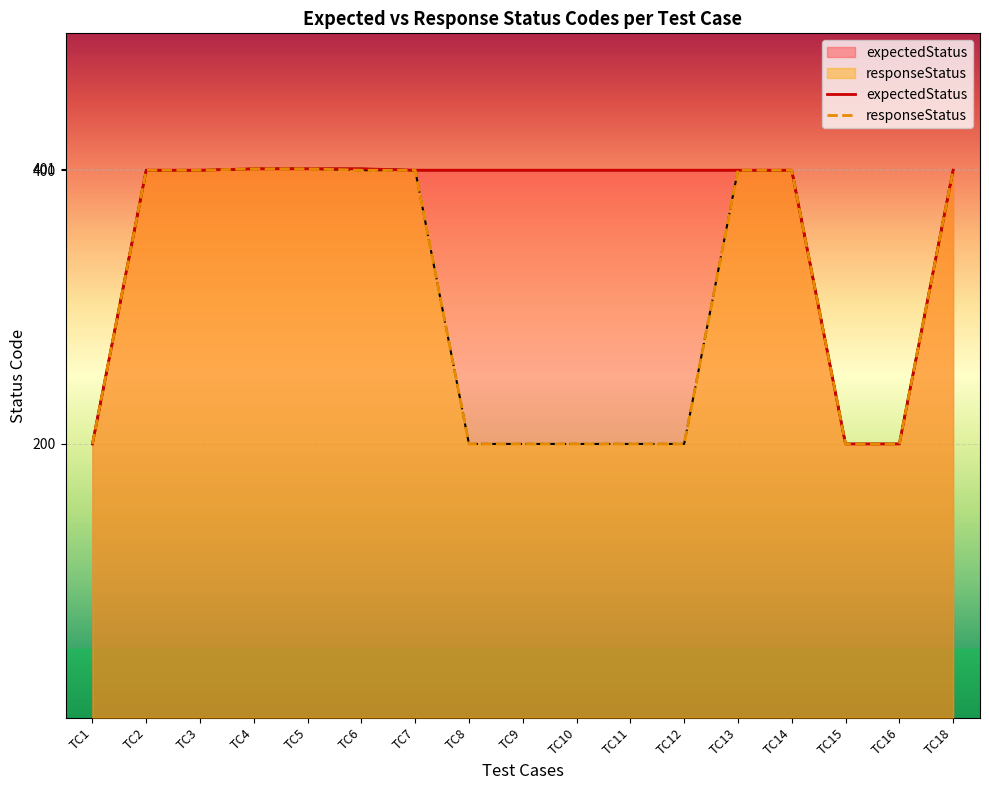

Is the value of responseStatus at TC11 greater than the value of expectedStatus at TC6?

No